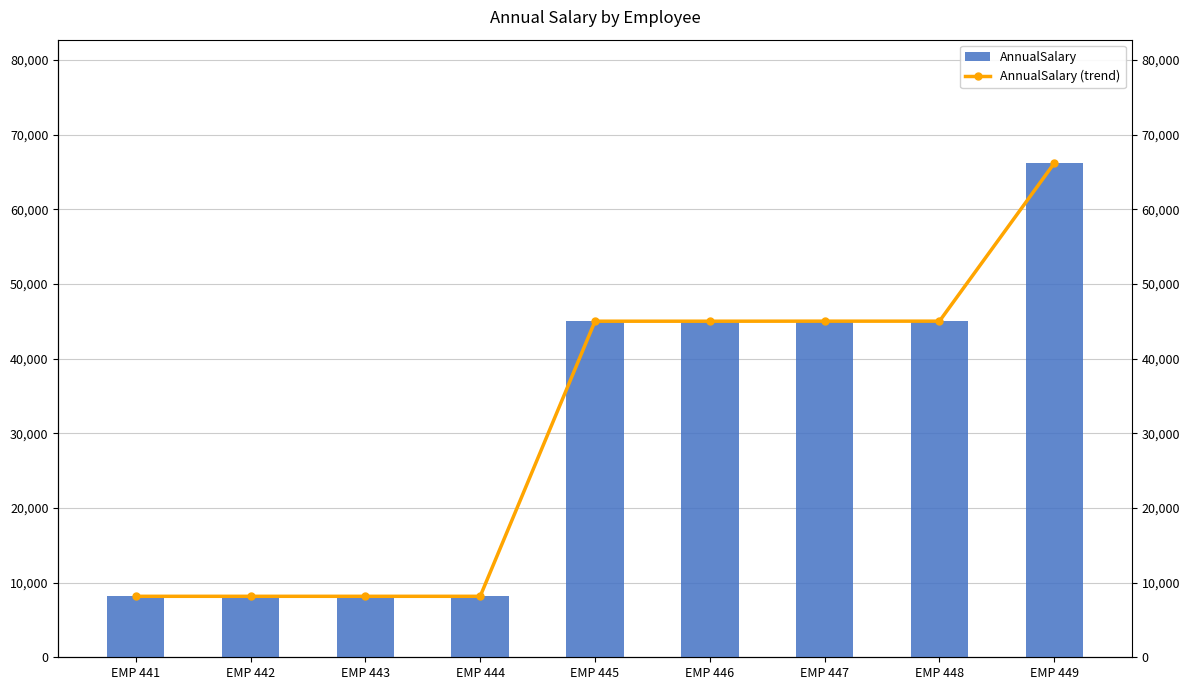

Reading right to left, extract all data points from this chart.

AnnualSalary: EMP 449=66170.0	EMP 448=45013.8	EMP 447=45013.5	EMP 446=45007.3	EMP 445=45007.0	EMP 444=8165.3	EMP 443=8165.0	EMP 442=8165.3	EMP 441=8165.0
AnnualSalary (trend): EMP 449=66170.0	EMP 448=45013.8	EMP 447=45013.5	EMP 446=45007.3	EMP 445=45007.0	EMP 444=8165.3	EMP 443=8165.0	EMP 442=8165.3	EMP 441=8165.0